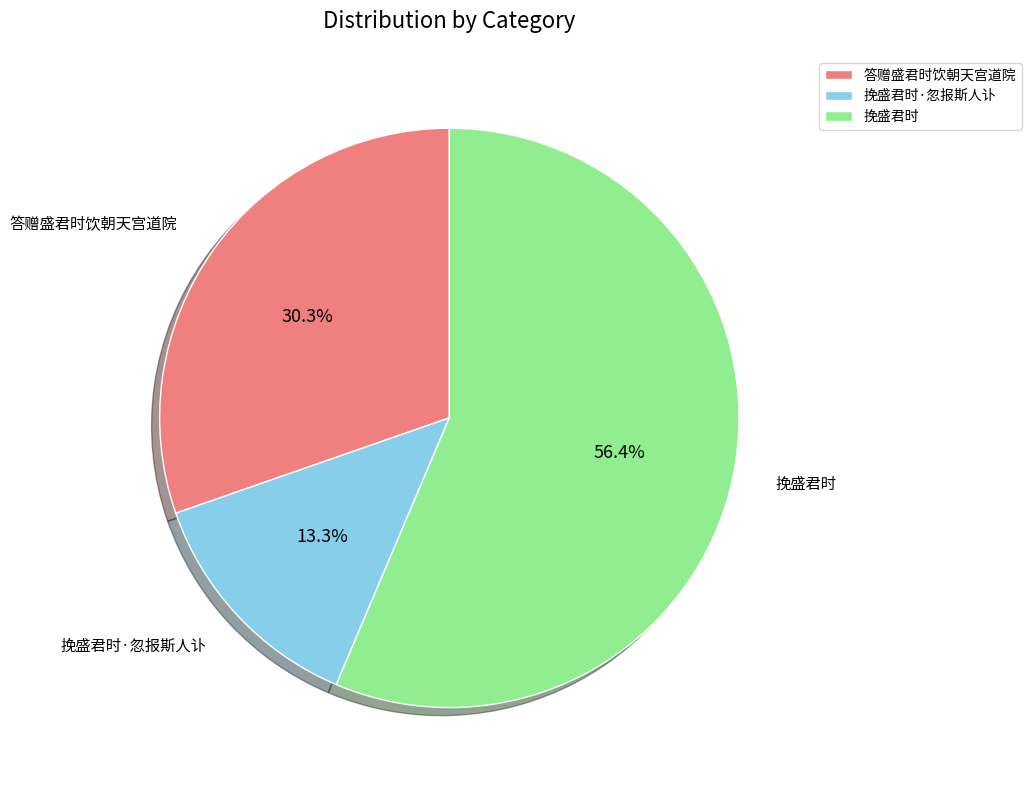

Count the number of slices in the pie.

3